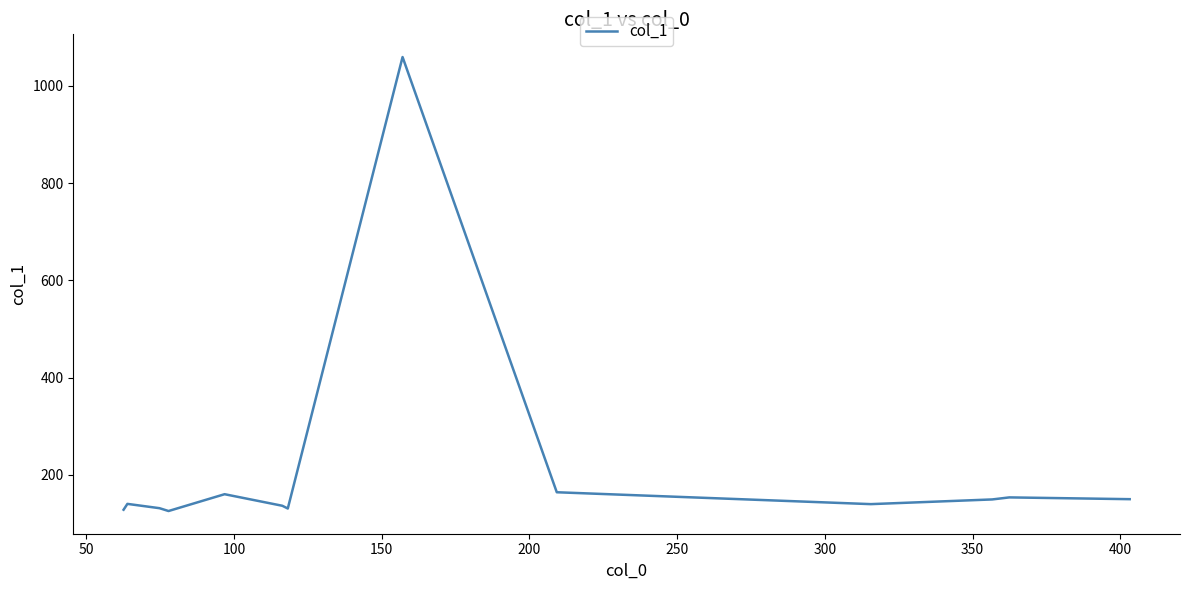

How many values are below 140?

7